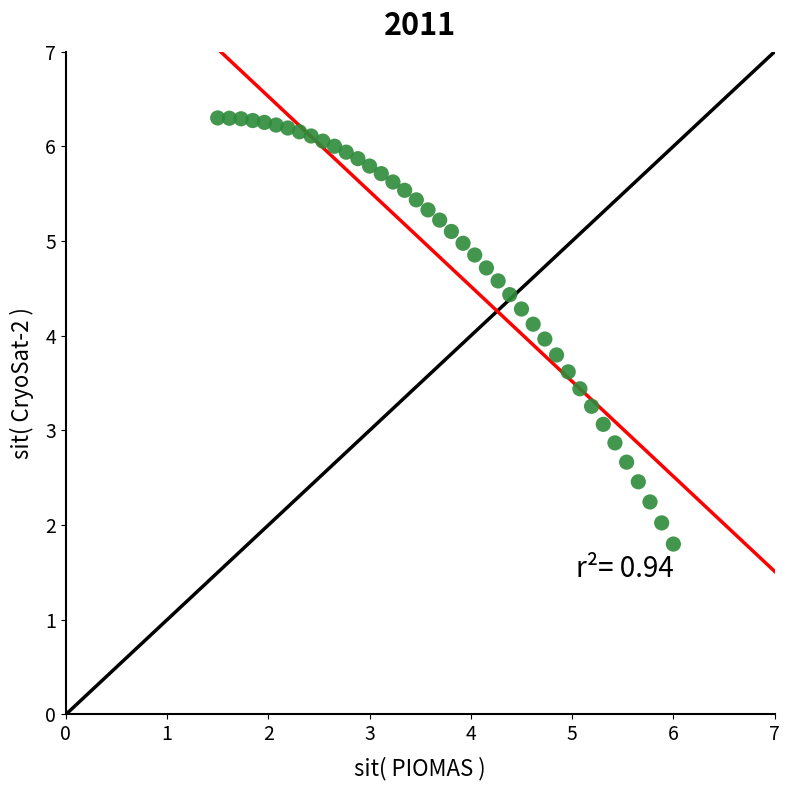

What is the range of X values (max minus min)?

4.5